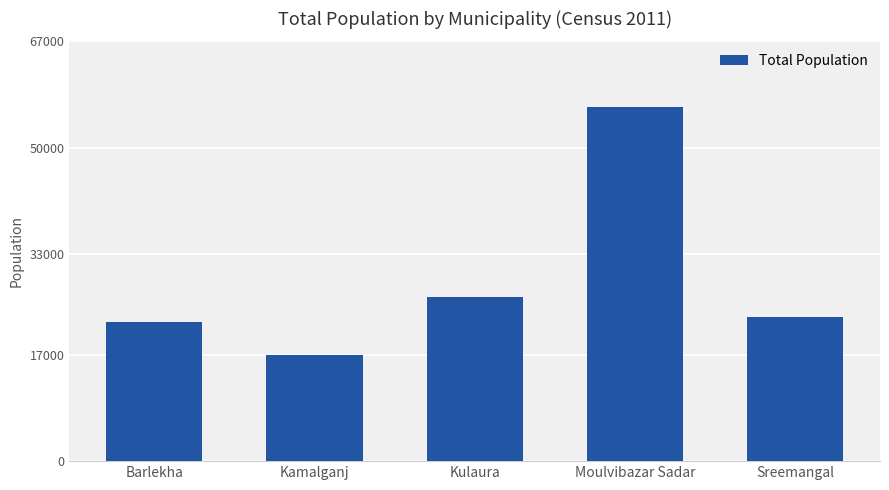

Are the bars grouped side by side (vs. stacked)?

No